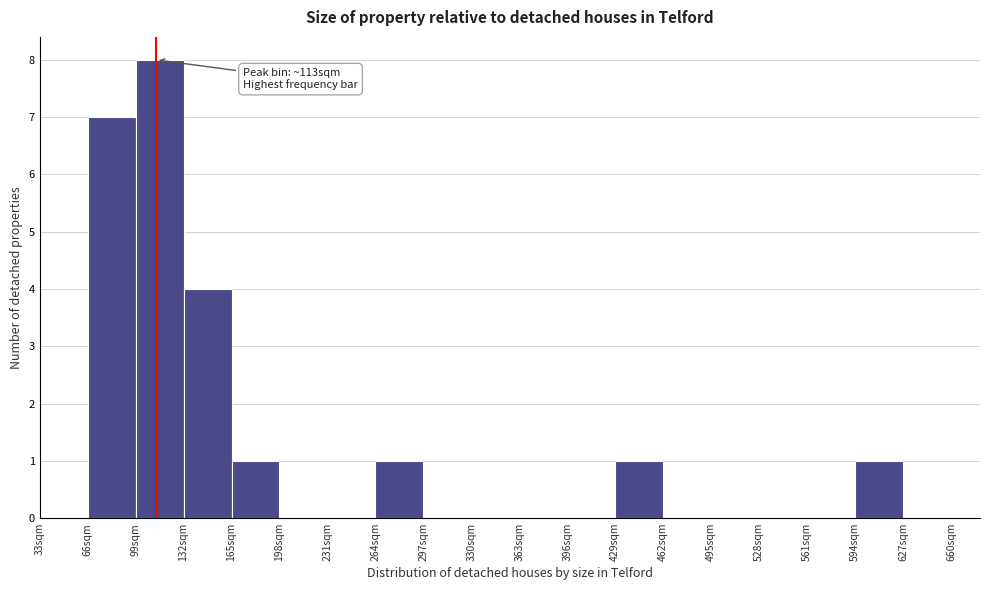

Which range on the x-axis has the tallest bar?

99 to 132